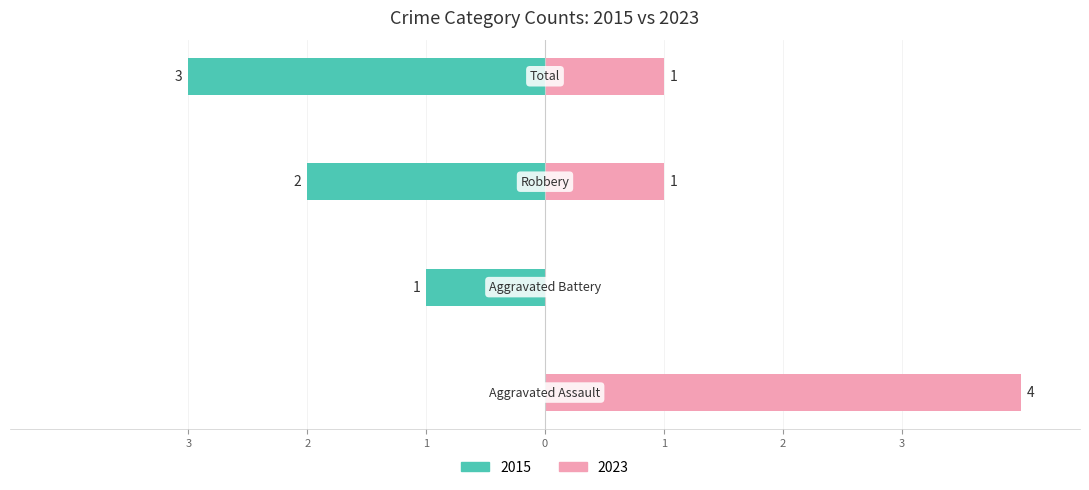

At which label is 2023 closest to 2?

Robbery